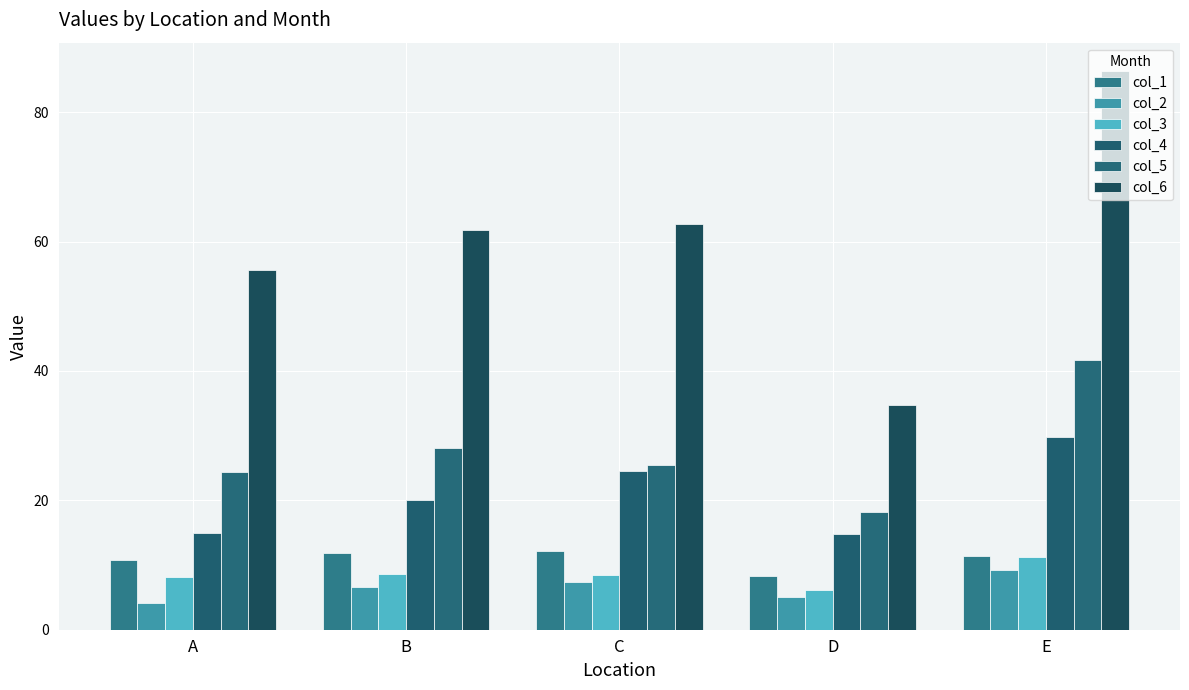

Count the number of data series in this chart.

6